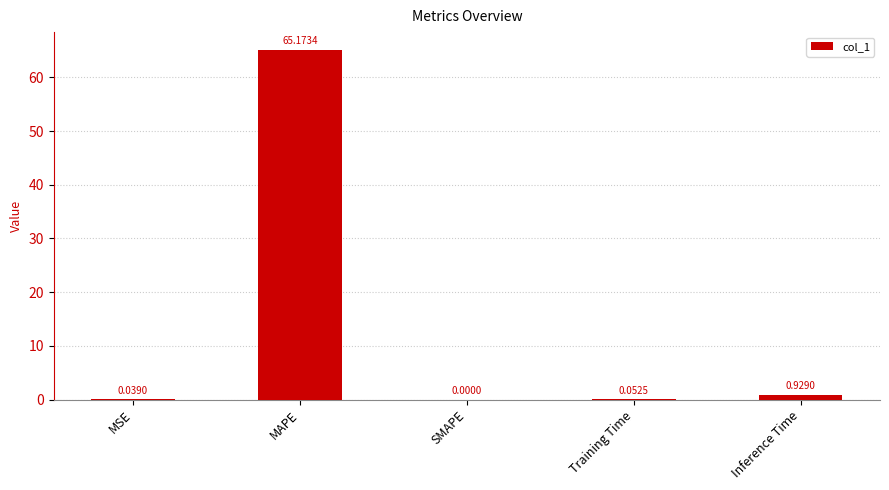

What is the greatest value displayed?

65.2